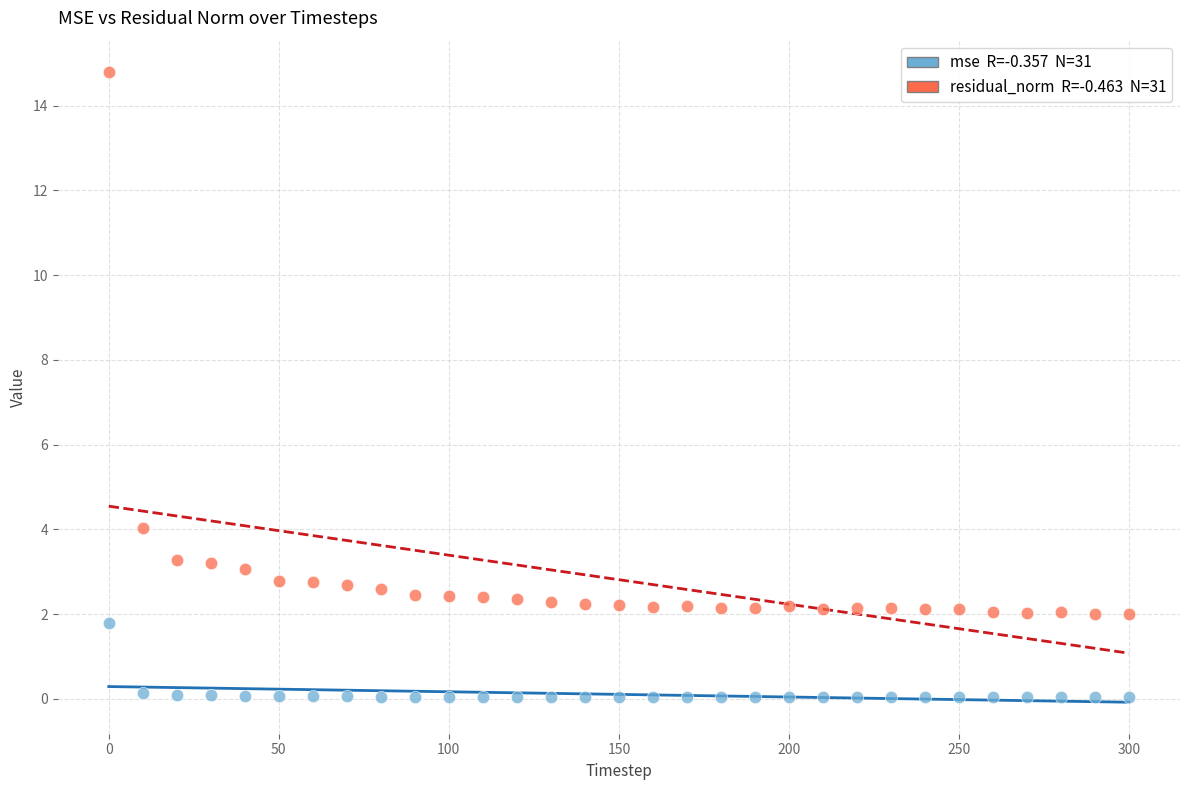

Across all series, what Y value is closest to 7?

4.0